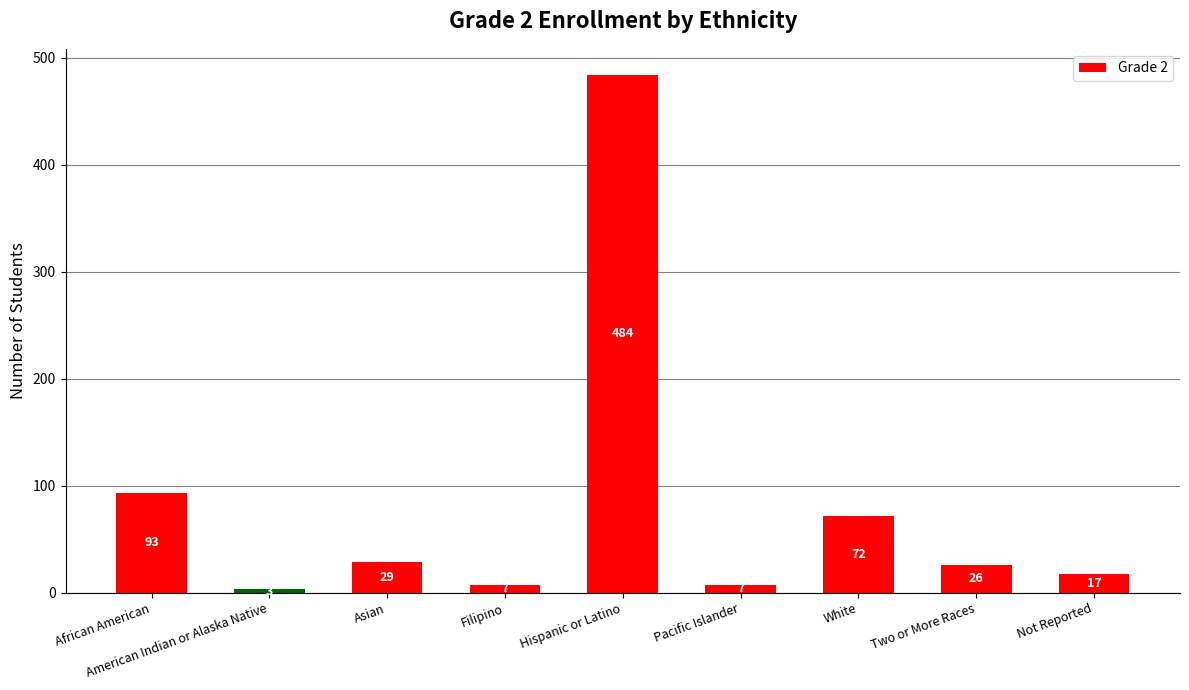

Where does the data first go above 26?

African American